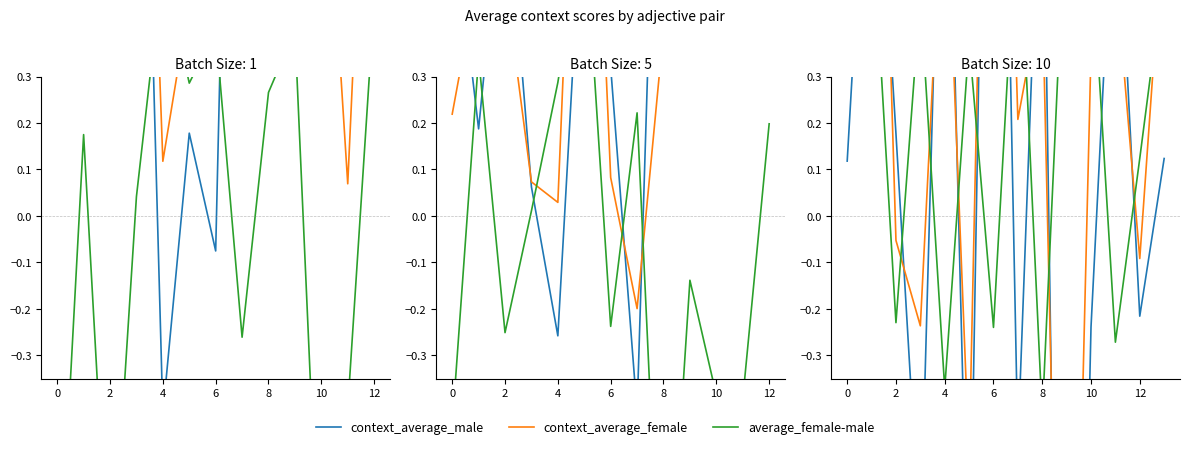

How many values in the context_average_male series exceed 0?

8